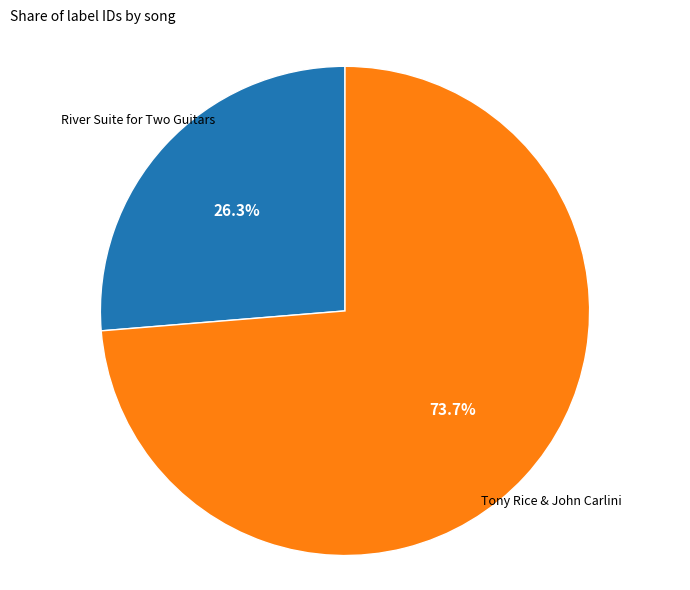

Is there any slice that represents more than half of the pie?

Yes